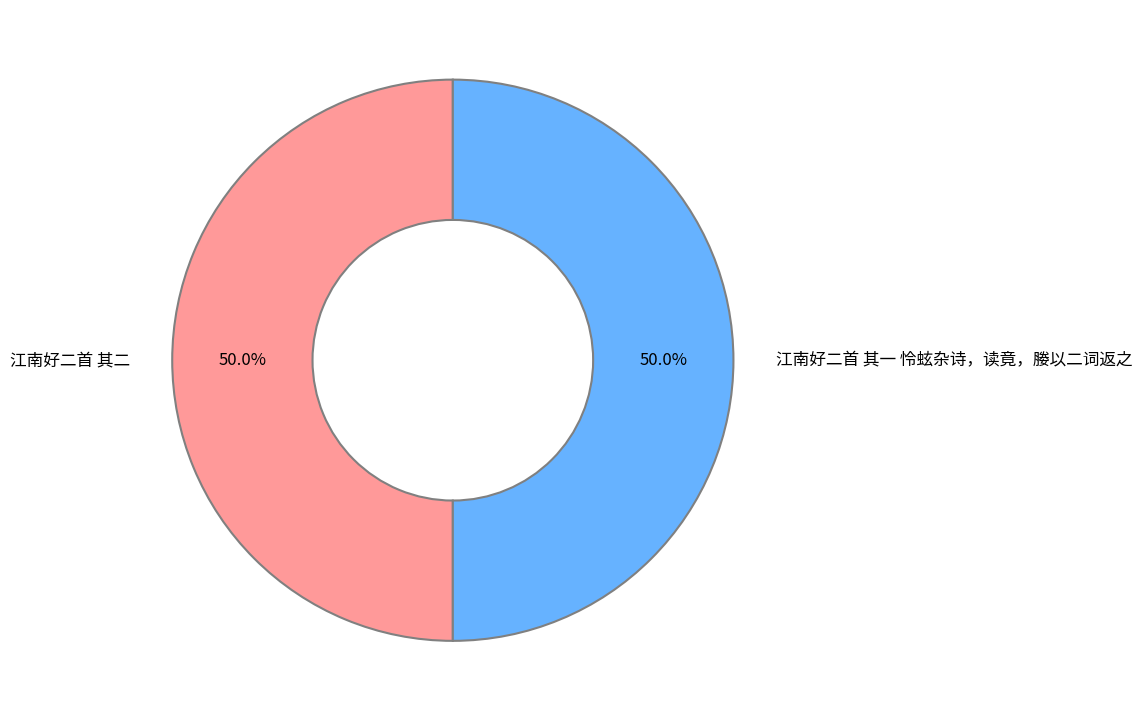

What percentage do 江南好二首 其二 and 江南好二首 其一 怜蚿杂诗，读竟，媵以二词返之 together represent?

100.0%